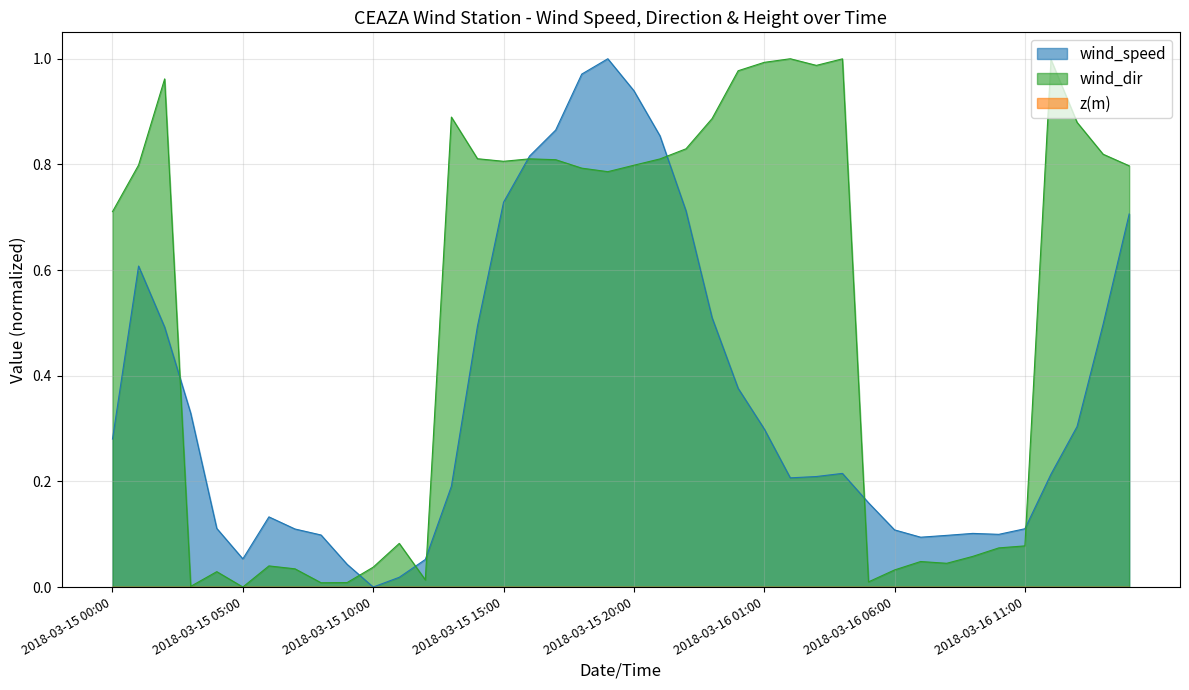

True or false: wind_speed has more than 2 interior local peaks.

True